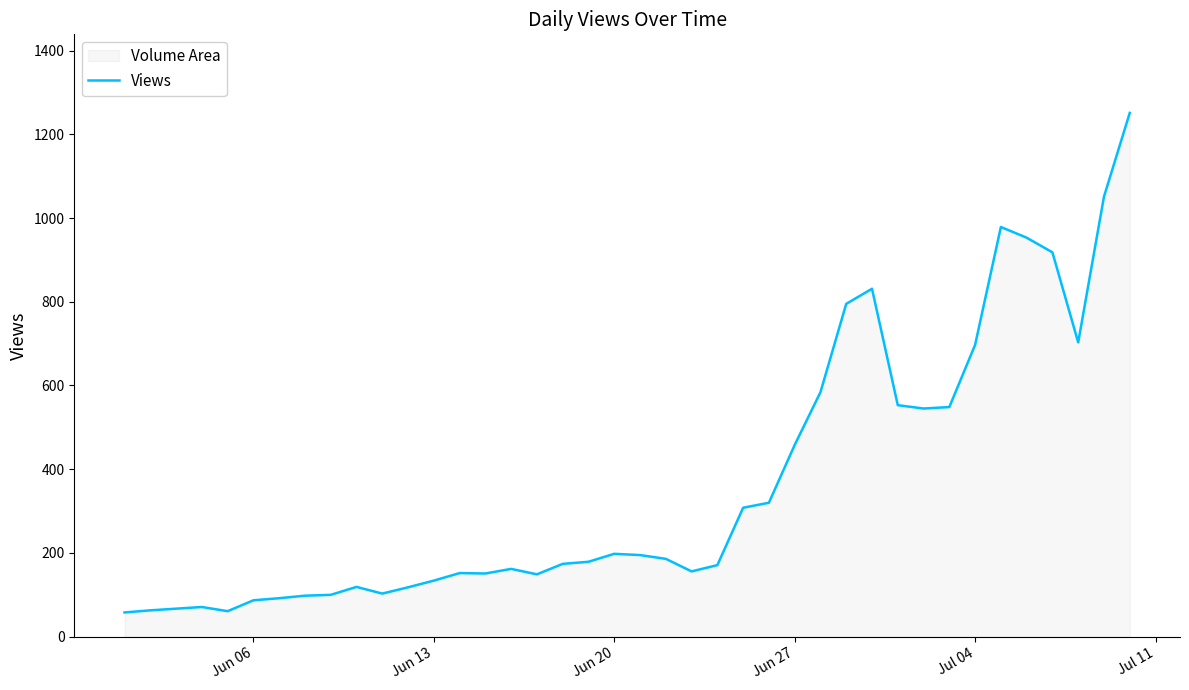

How many points are lower than both their immediate neighbors (excluding endpoints)?

7